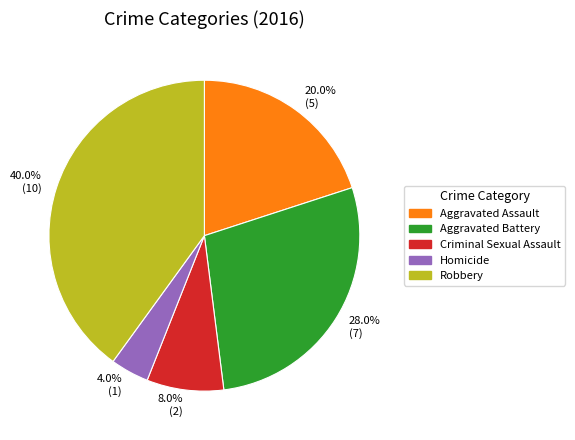

How much of the chart is everything except Aggravated Battery?

72.0%